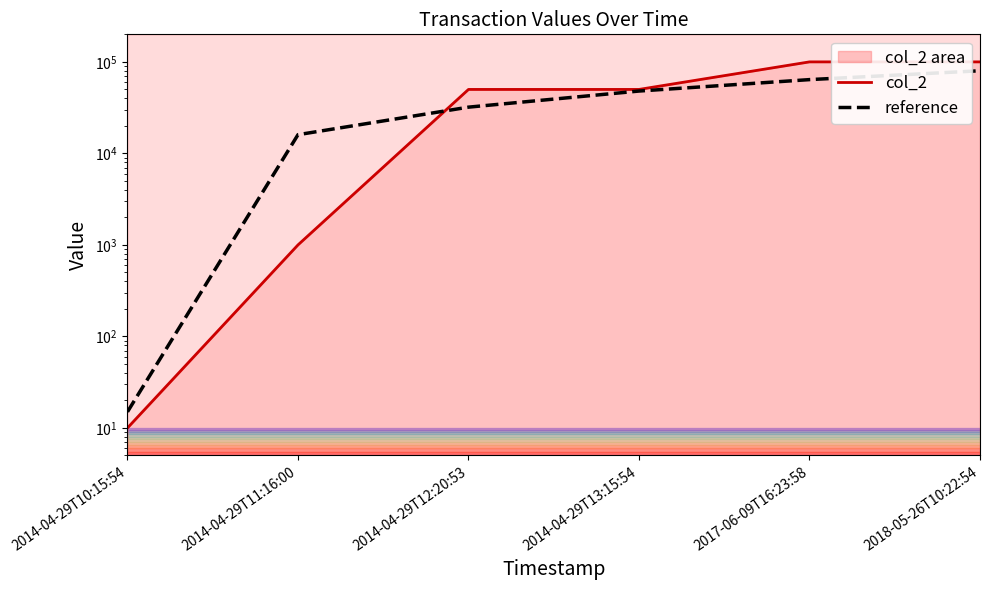

Reading right to left, what are all the values shown in this chart?

col_2: 100000	100000	50000	50000	1000	10
reference: 80000	64003	48006	32009	16012	15